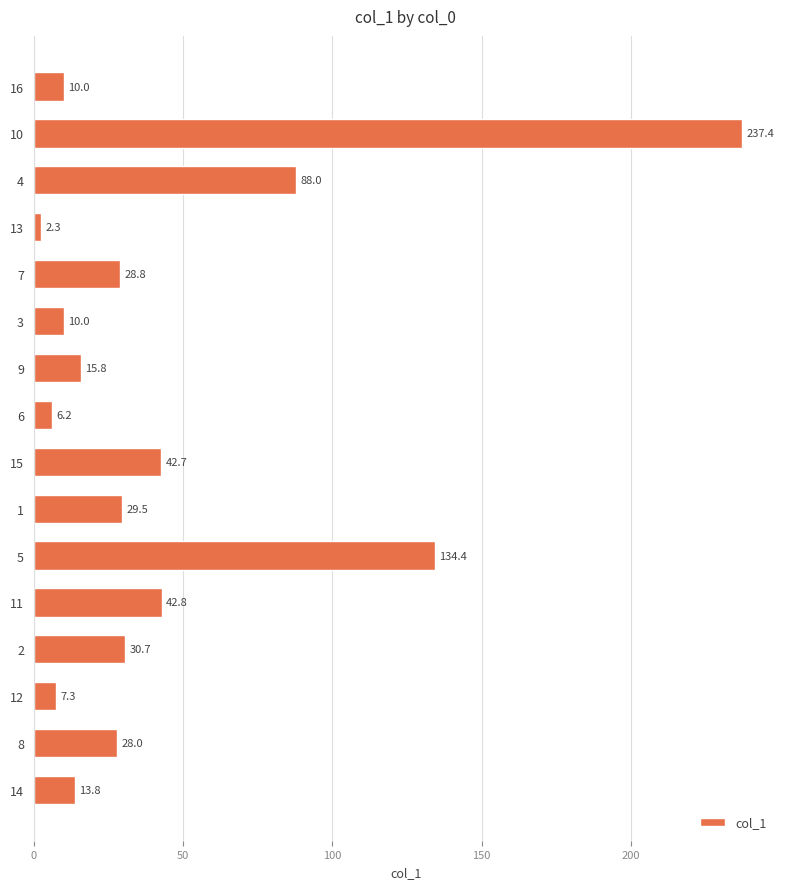

Which label corresponds to the largest value in the chart?

10